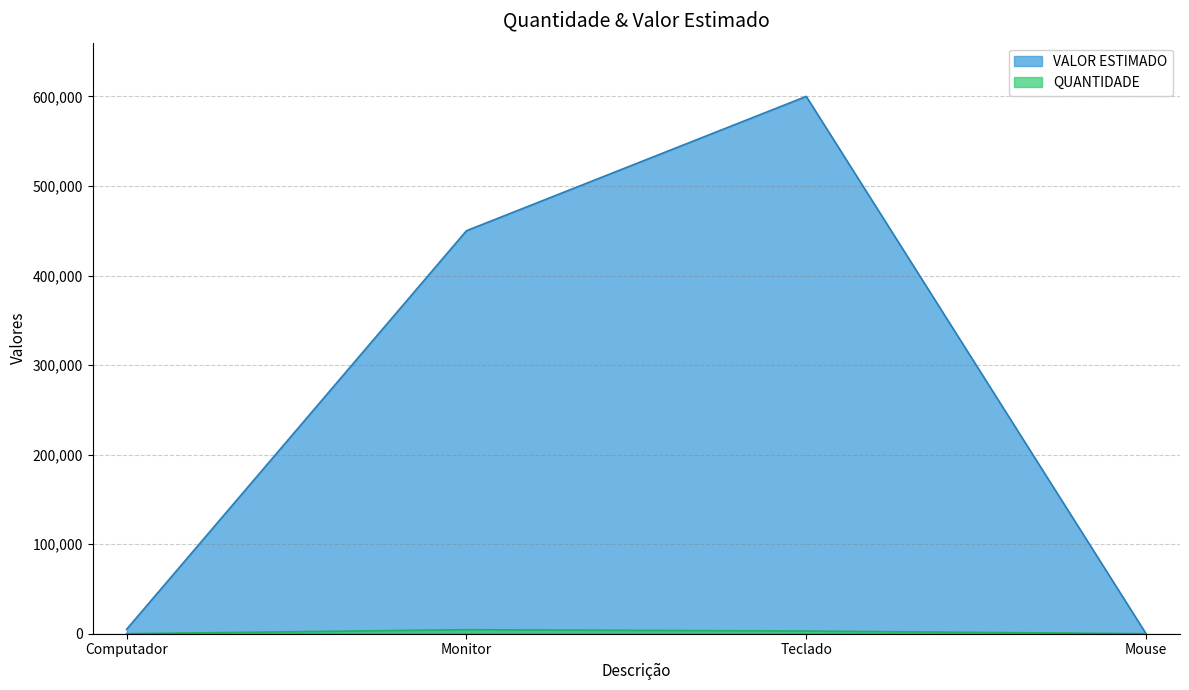

How many lines are shown in the chart?

2